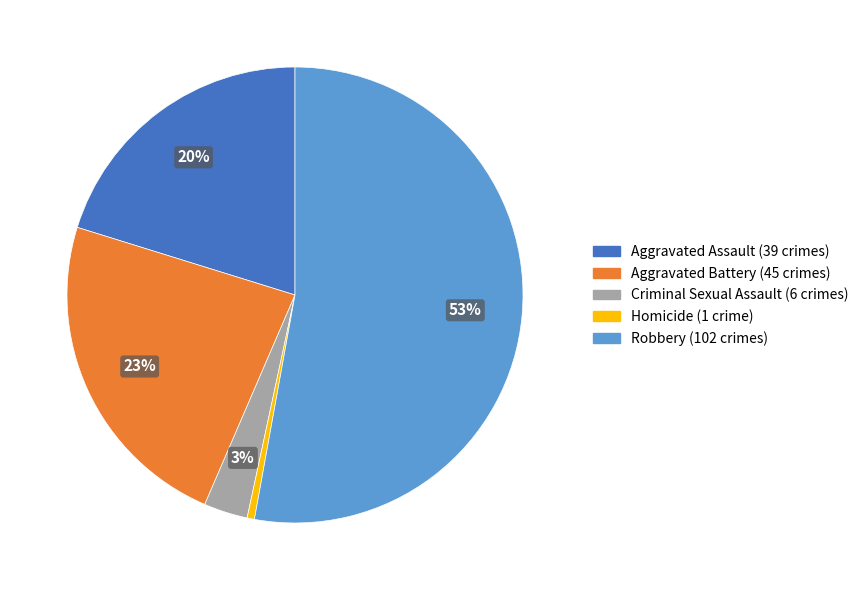

What percentage is the Aggravated Battery slice, to the nearest percent?

23%